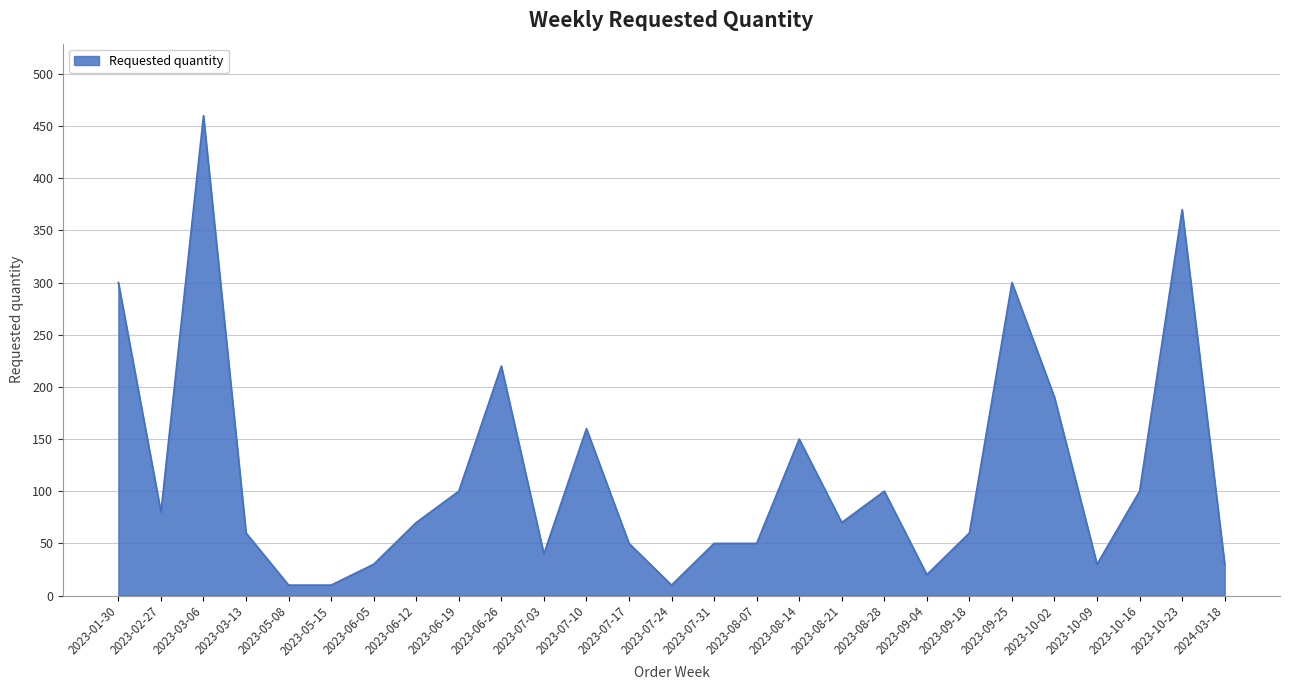

What is the difference between the maximum and second lowest values?

450